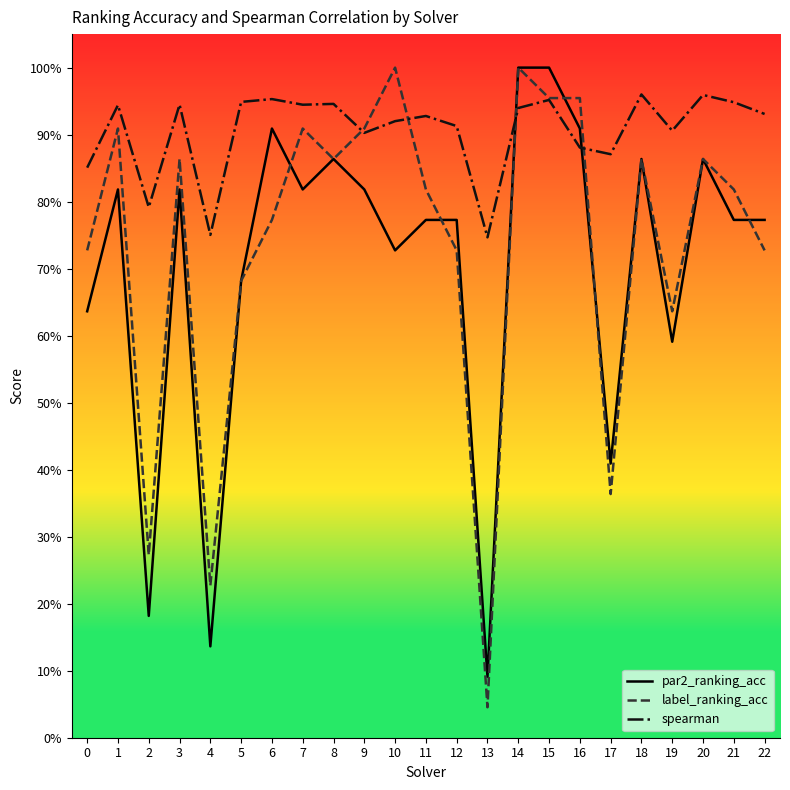

What are all the series names shown in the legend?

par2_ranking_acc, label_ranking_acc, spearman